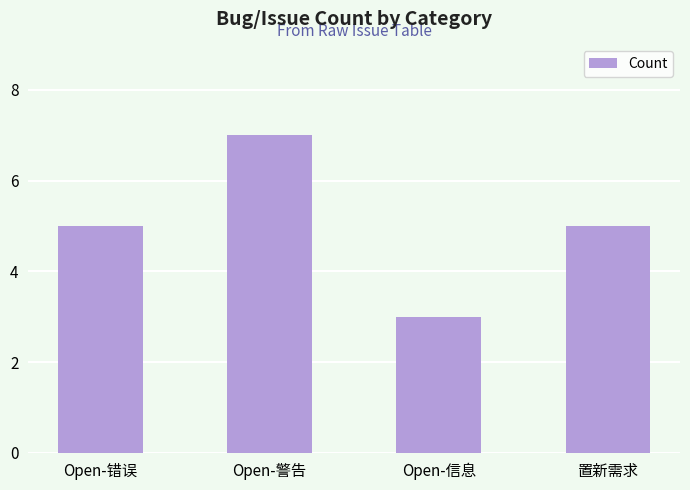

What is the difference between the maximum and minimum values?

4